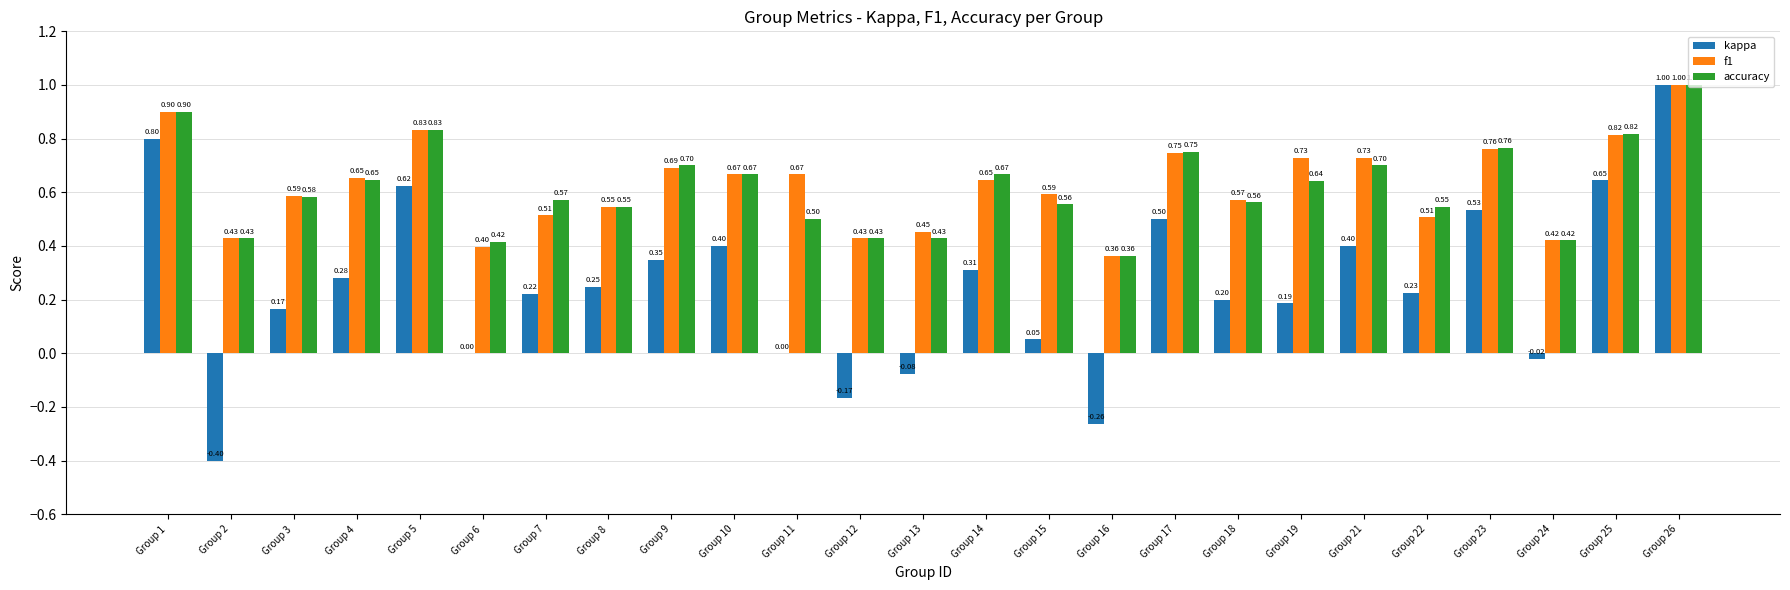

What is the sum of all f1 values?

15.7